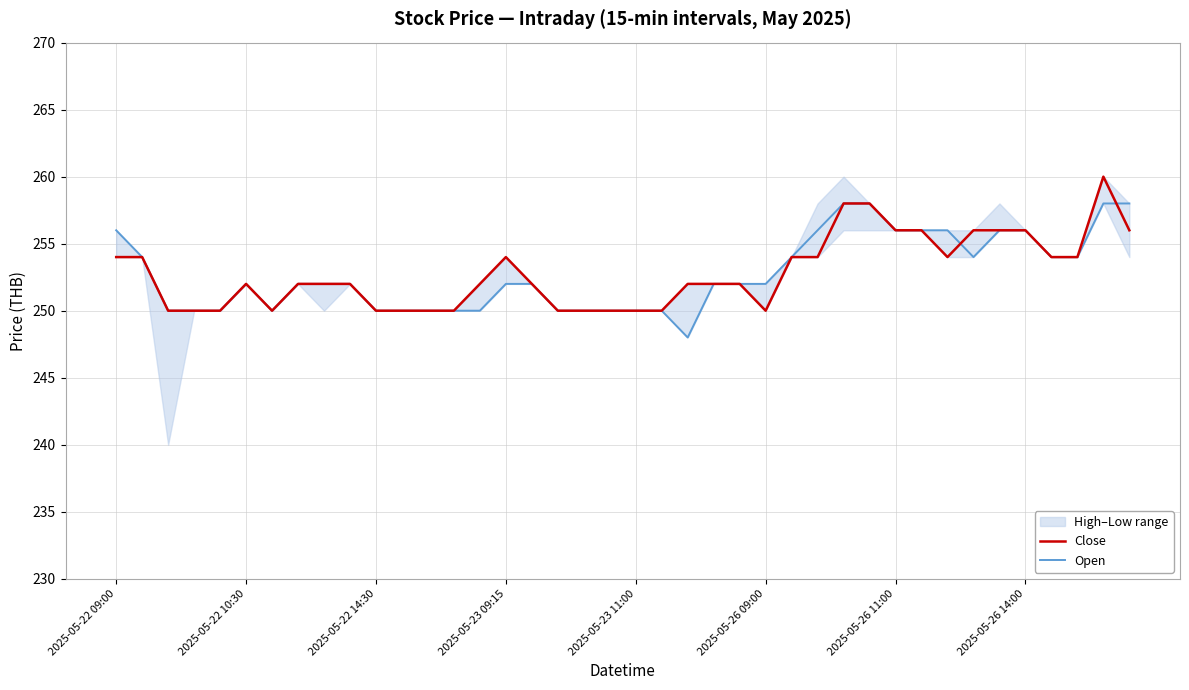

What position from the right is 29?

11